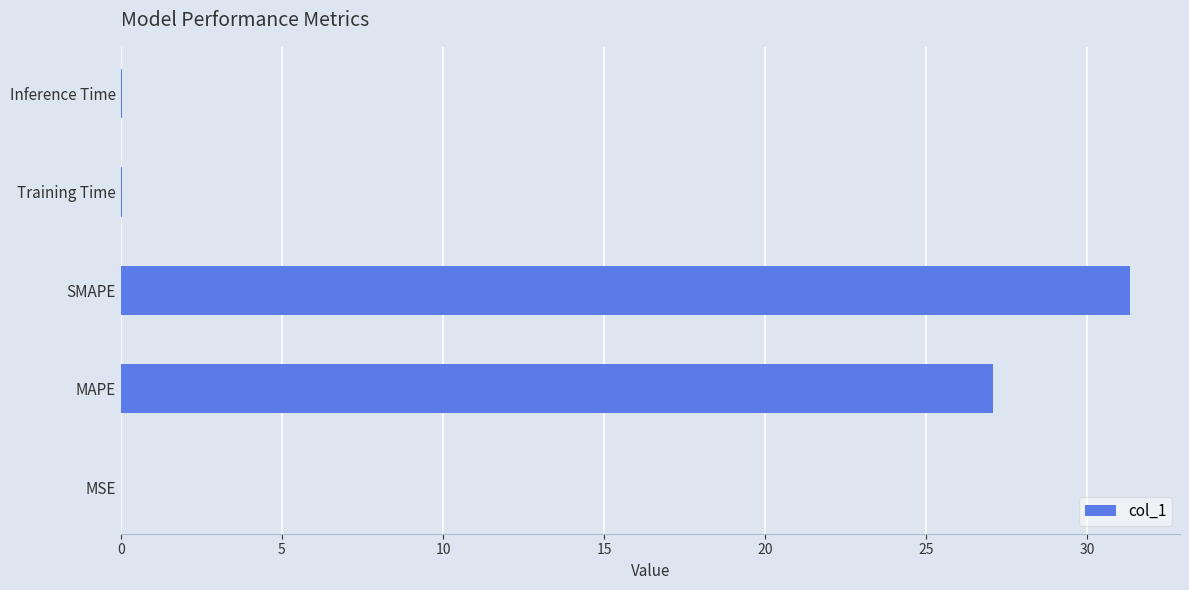

What is the sum of all values?

58.5